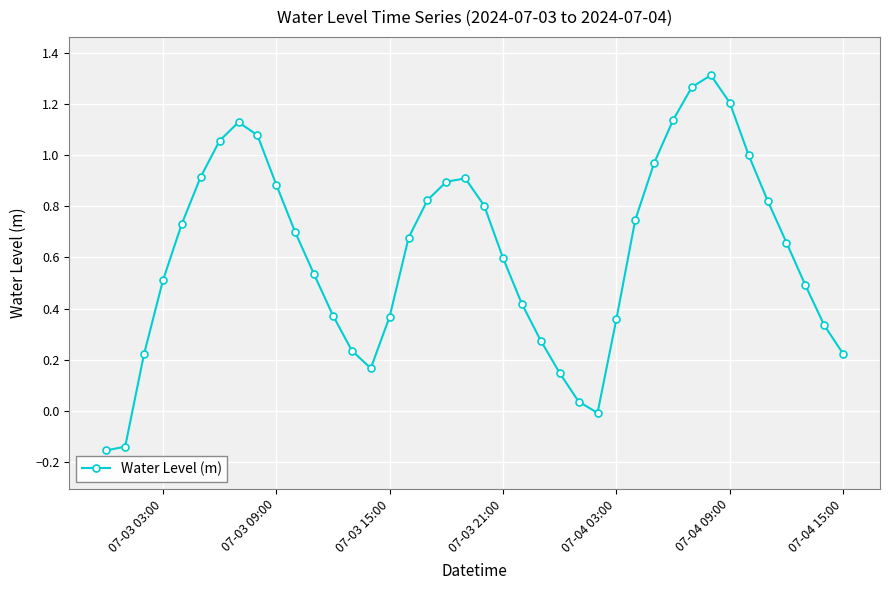

What is the difference between the second highest and minimum values?

1.4